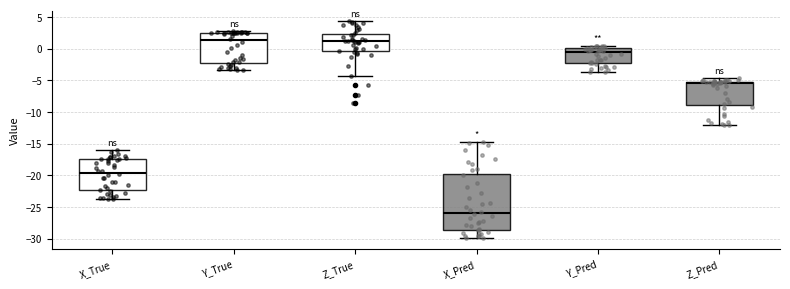

Reading left to right, read every box against the y-axis: the position of its median line, the range the box covers, and the ends of its whiskers. The values are not printed on the chart, so give them approximately, as read against the axis.

X_True: median -19.5, box -22.5 to -17.5, whiskers -23.5 to -16.0
Y_True: median 1.5, box -2.0 to 2.5, whiskers -3.5 to 2.5 (just above the box's upper edge)
Z_True: median 1.0, box -0.5 to 2.5, whiskers -4.5 to 4.5
X_Pred: median -26.0, box -28.5 to -20.0, whiskers -30.0 to -14.5
Y_Pred: median -0.5, box -2.0 to 0.0, whiskers -3.5 to 0.5
Z_Pred: median -5.5, box -9.0 to -5.0, whiskers -12.0 to -4.5